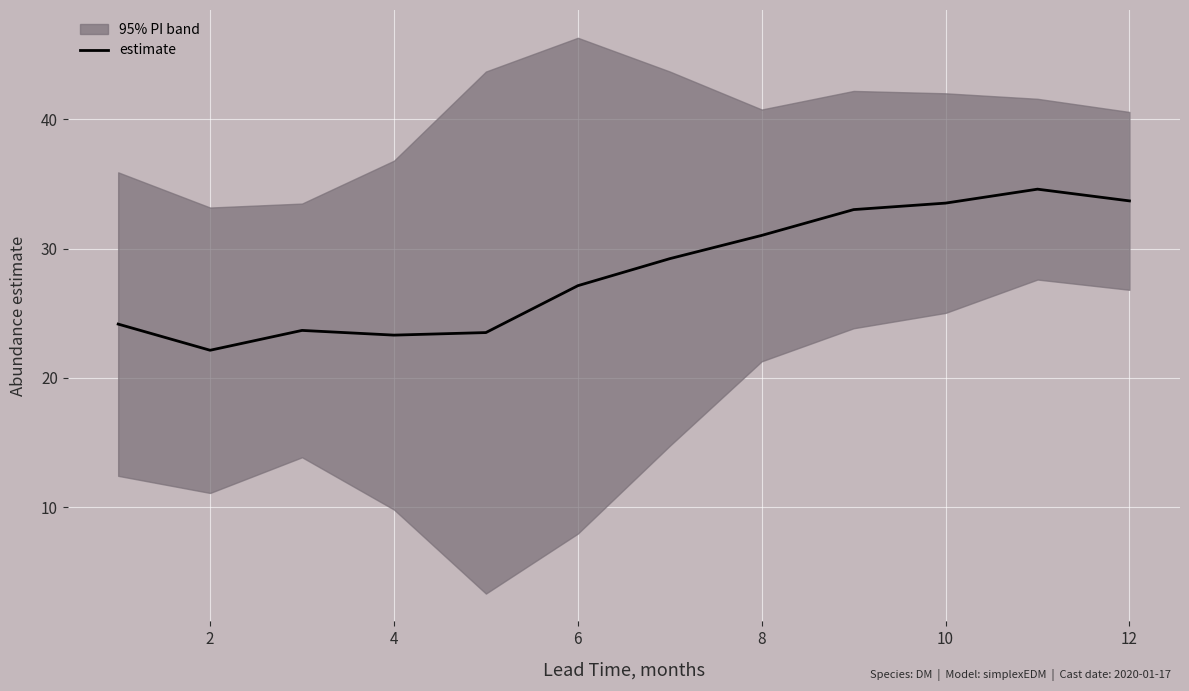

Is this an area chart (filled region under the line)?

No